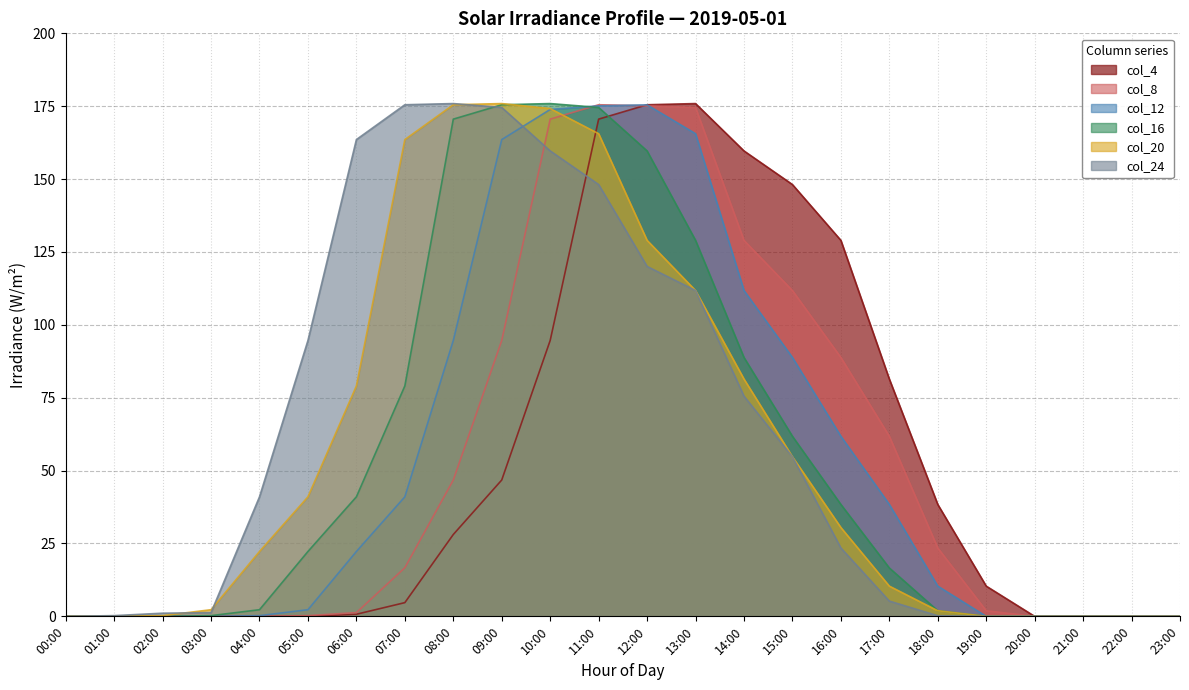

Between 16:00 and 20:00, which series saw the biggest shift?

col_4